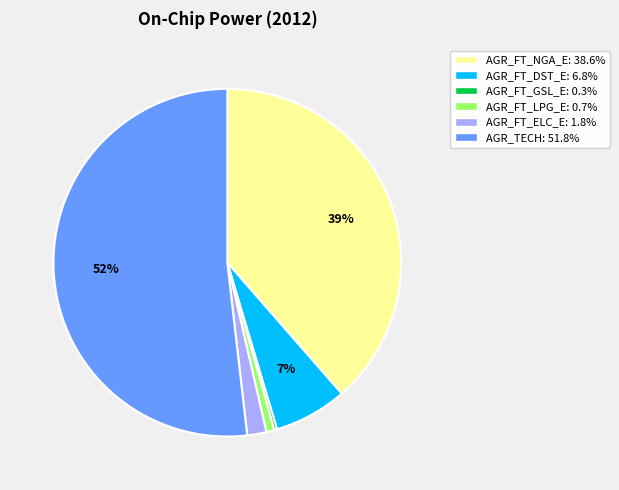

Does AGR_TECH account for over 50% of the chart?

Yes